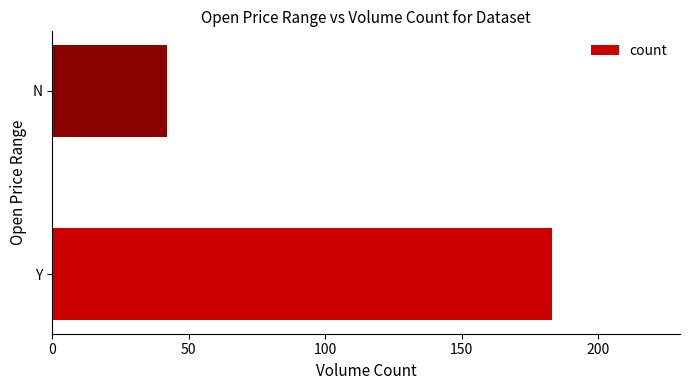

Reading top to bottom, what are all the values shown in this chart?

42	183